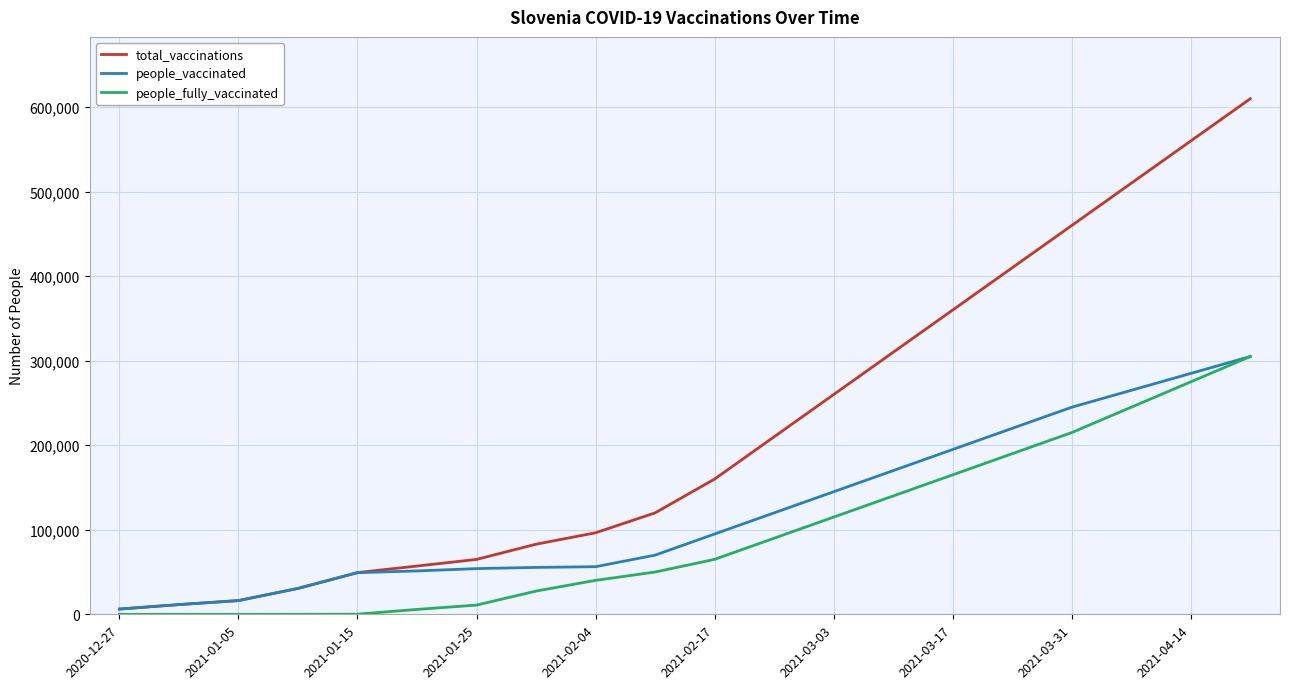

Is this an area chart (filled region under the line)?

No